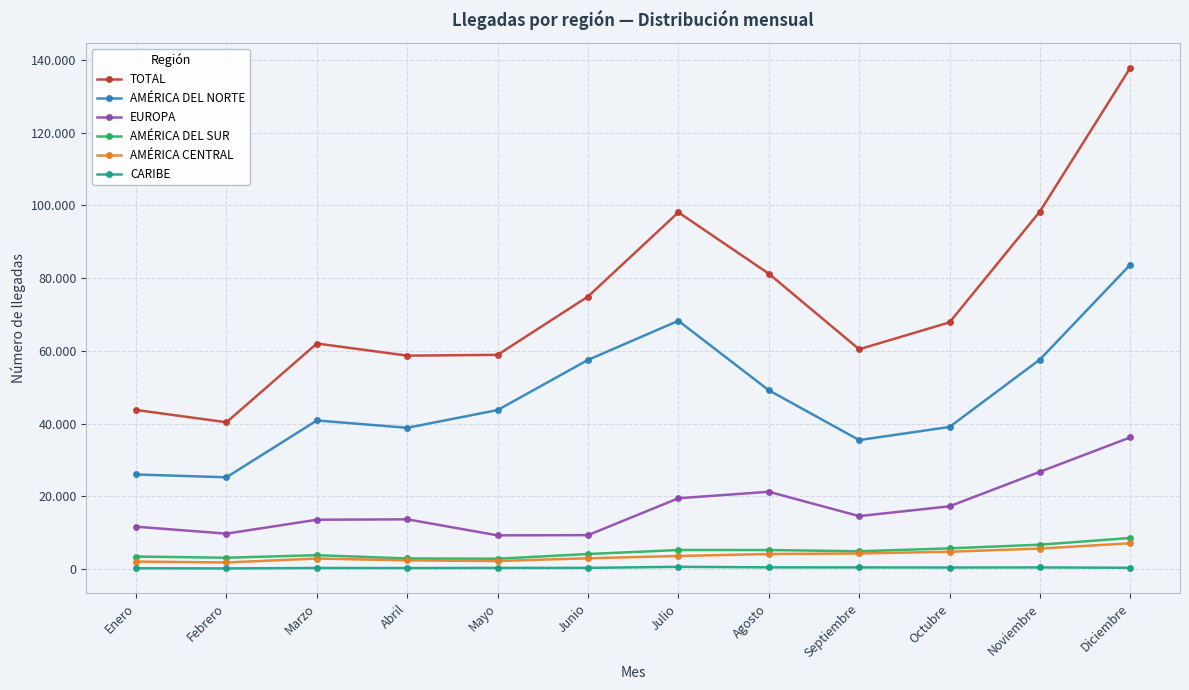

Reading left to right, what are all the values shown in this chart?

TOTAL: 43728	40344	62017	58675	58891	74944	98114	81231	60435	67833	98337	137875
AMÉRICA DEL NORTE: 25975	25209	40840	38824	43703	57503	68265	49153	35445	39054	57608	83710
EUROPA: 11613	9697	13527	13638	9226	9290	19434	21226	14523	17226	26724	36183
AMÉRICA DEL SUR: 3402	3069	3775	2871	2797	4091	5191	5188	4853	5649	6659	8505
AMÉRICA CENTRAL: 2017	1760	2851	2337	2164	2920	3547	4096	4240	4716	5592	7051
CARIBE: 181	131	251	232	272	280	568	423	409	375	407	306